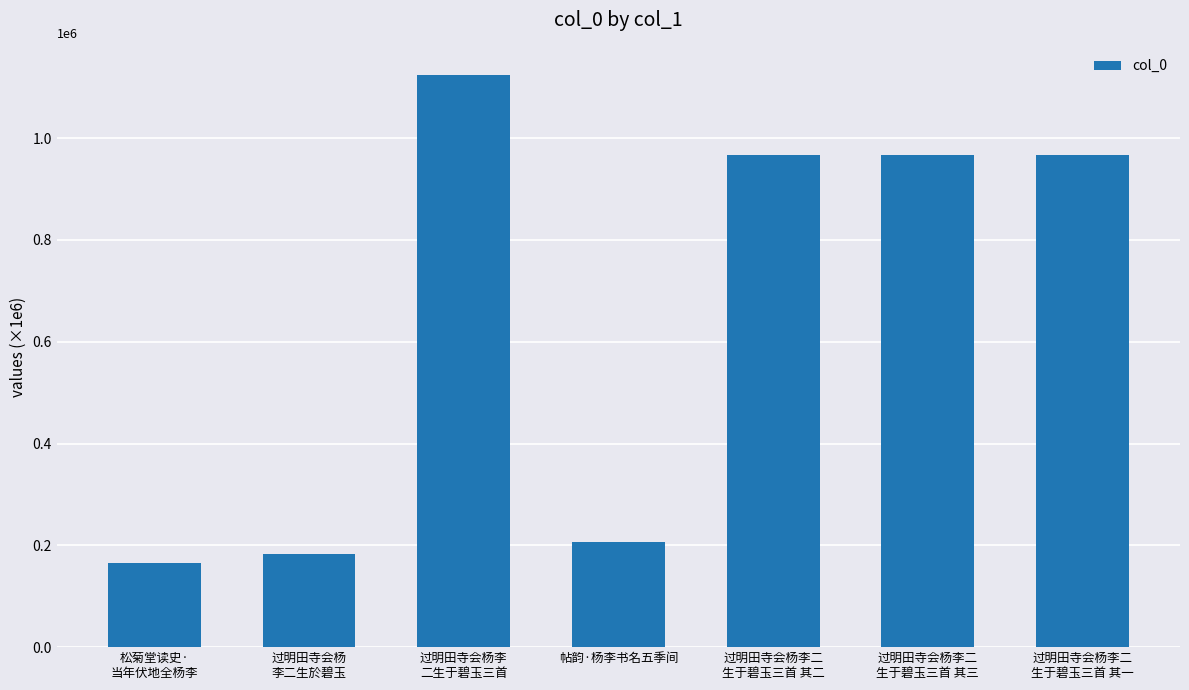

What is the minimum value shown in the chart?

165808